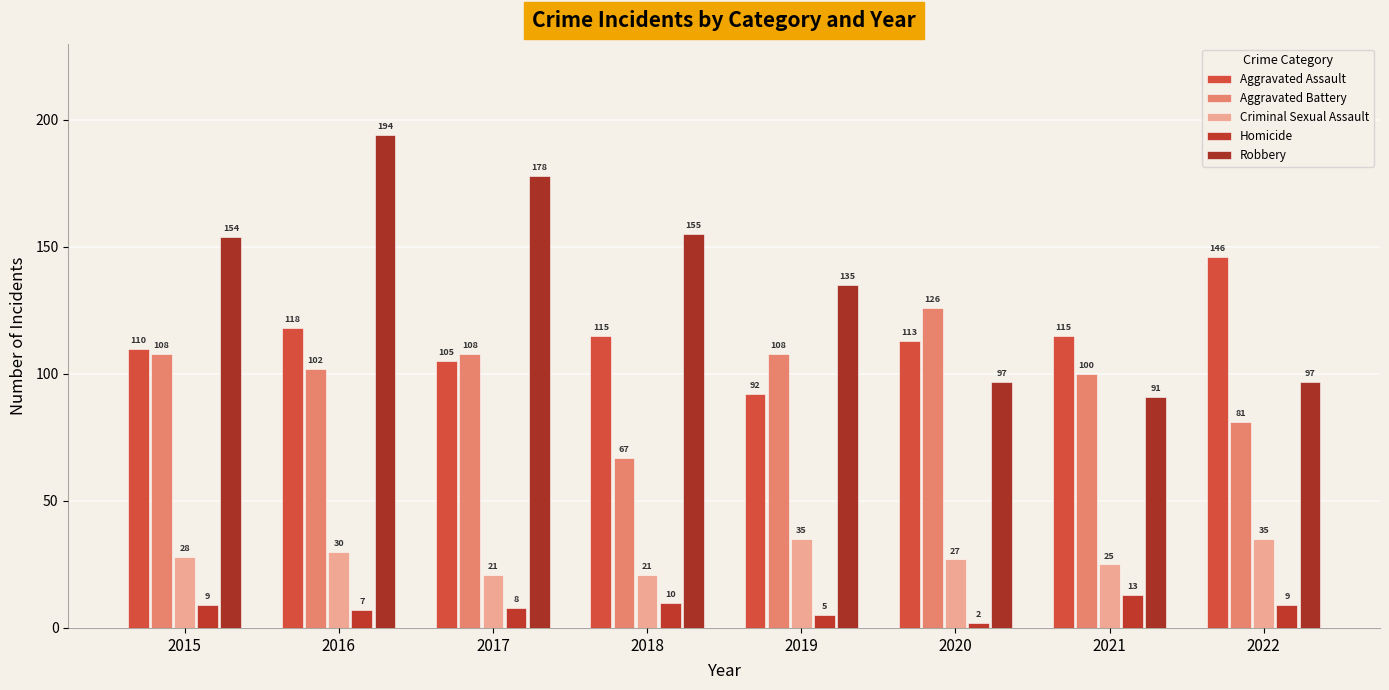

The Robbery series shows 229 at 2018. True or false?

False